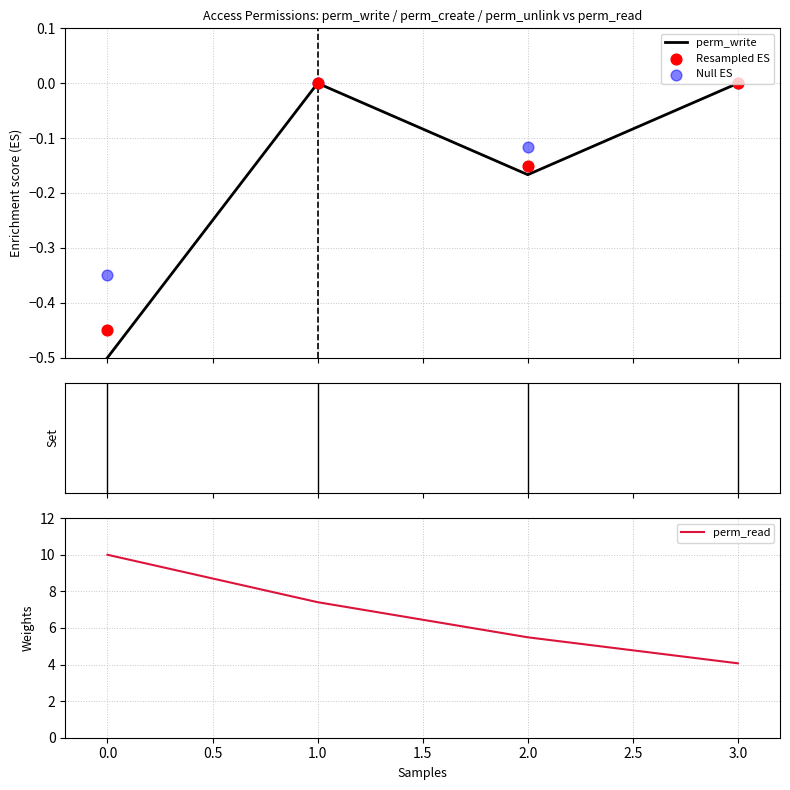

True or false: perm_write has more than 1 points higher than both neighbors.

False